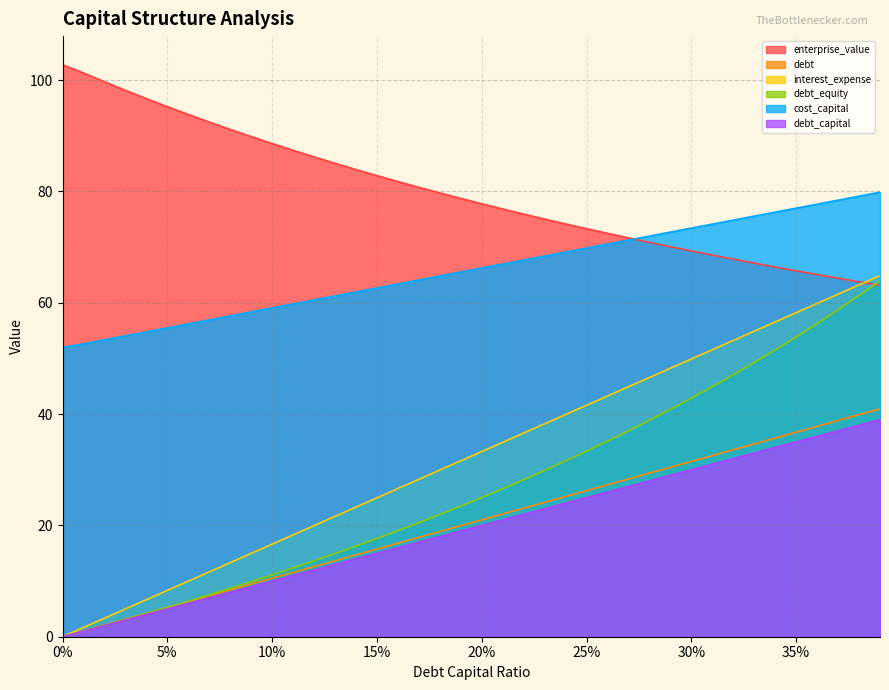

Does the chart display data point markers on the line(s)?

No